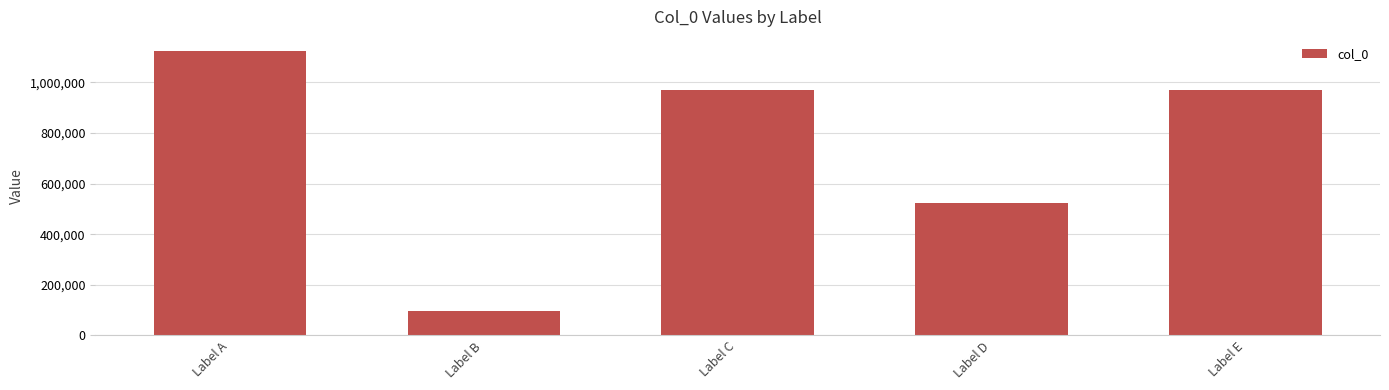

The value at Label B is 25977. True or false?

False